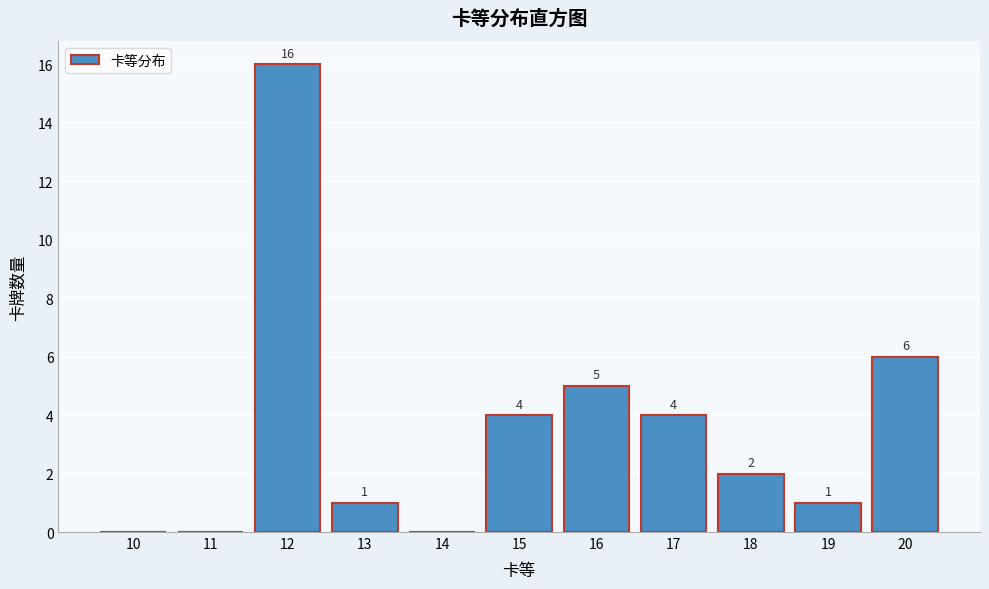

Reading left to right, transcribe all the data shown in this chart.

10=0	11=0	12=16	13=1	14=0	15=4	16=5	17=4	18=2	19=1	20=6